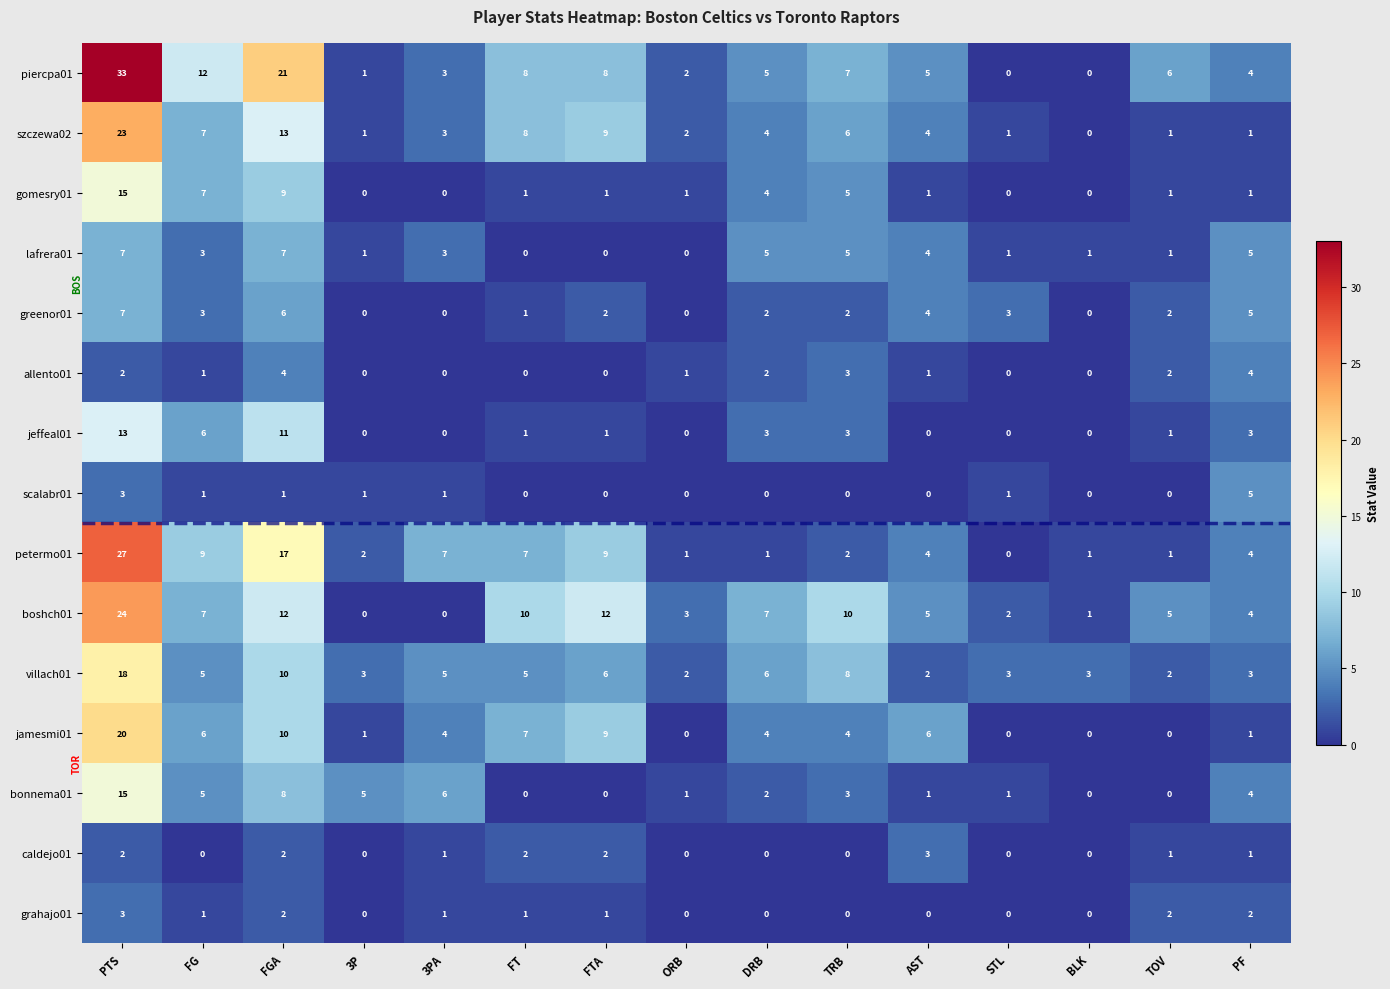

How many grahajo01 values are between 0 and 2?

14